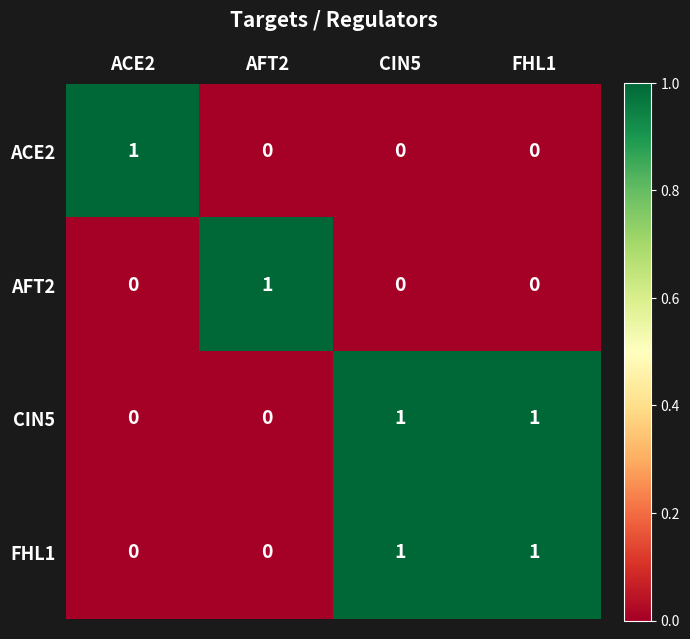

True or false: CIN5 has a value of 1 at CIN5.

True